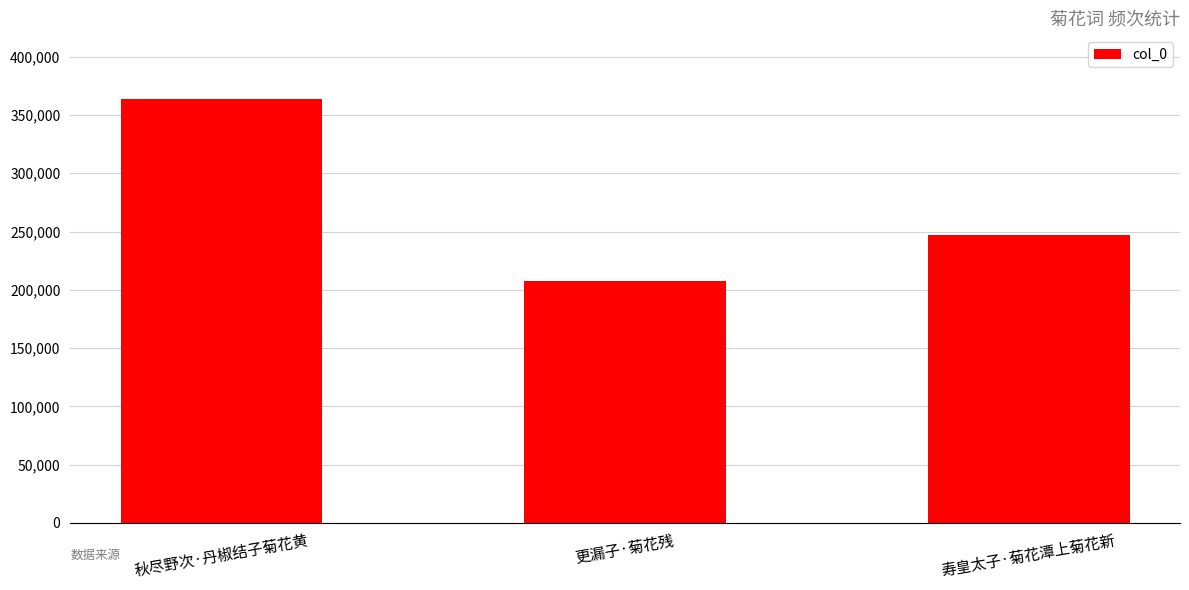

True or false: the data shows 81212 at 寿皇太子·菊花潭上菊花新.

False